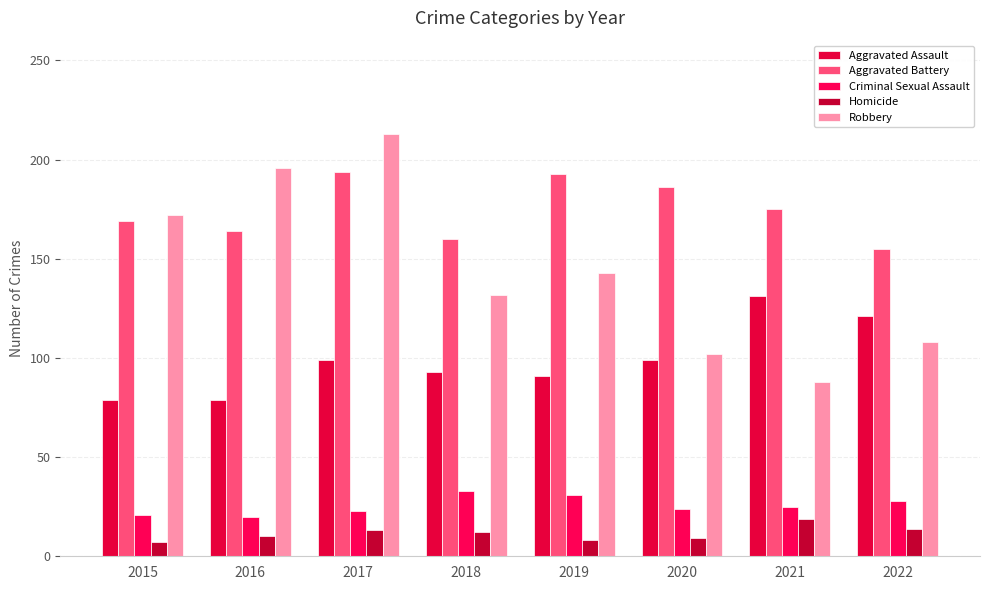

The value of Robbery at 2022 is 108. True or false?

True